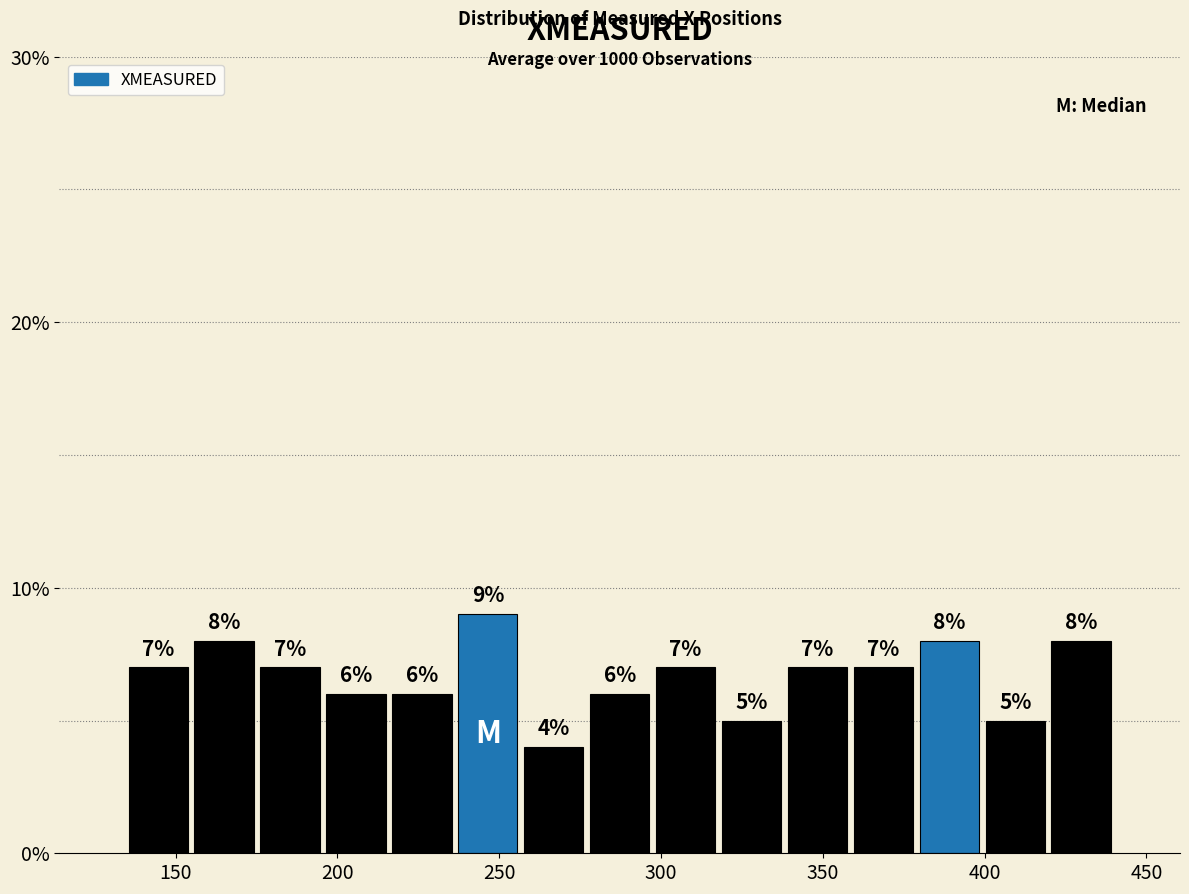

Reading left to right, list every bar in this chart as the range it spans on the x-axis followed by its height. The bar edges are not printed on the chart, so give them approximately, as read against the axis.

135 to 155: 7
155 to 175: 8
175 to 195: 7
195 to 215: 6
215 to 235: 6
235 to 255: 9
255 to 275: 4
275 to 295: 6
295 to 320: 7
320 to 340: 5
340 to 360: 7
360 to 380: 7
380 to 400: 8
400 to 420: 5
420 to 440: 8